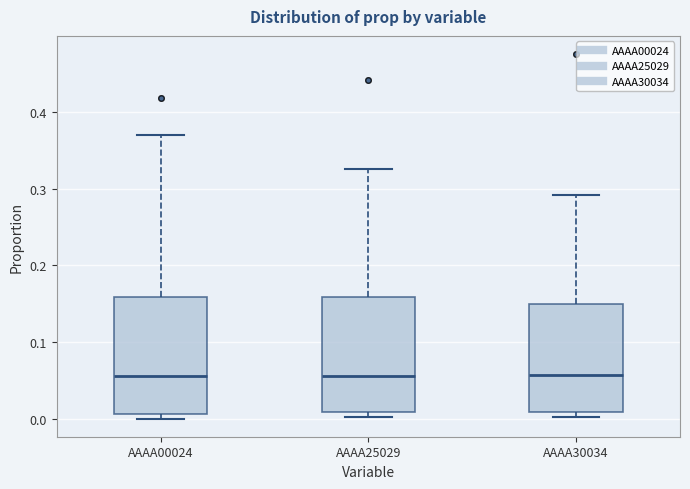

Reading left to right, transcribe this box plot: for each box, give where its median line is, the range the box spans, and where its two whiskers end, as read against the y-axis. The values are not printed on the chart, so give them approximately, as read against the axis.

AAAA00024: median 0.06, box 0.01 to 0.16, whiskers 0.00 to 0.37
AAAA25029: median 0.06, box 0.01 to 0.16, whiskers 0.00 to 0.33
AAAA30034: median 0.06, box 0.01 to 0.15, whiskers 0.00 to 0.29